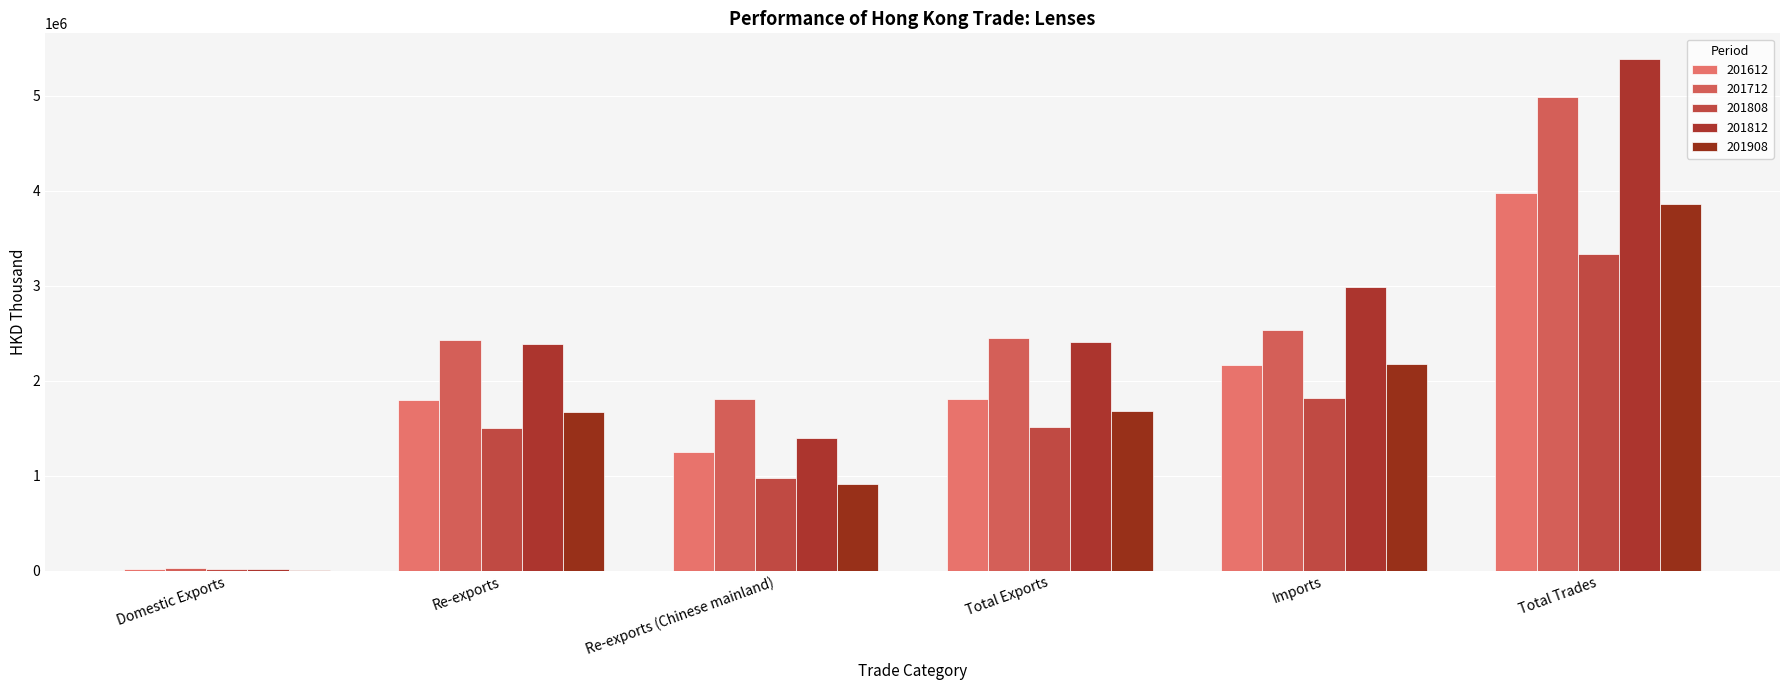

How many values in the 201908 series exceed 1682461?

3